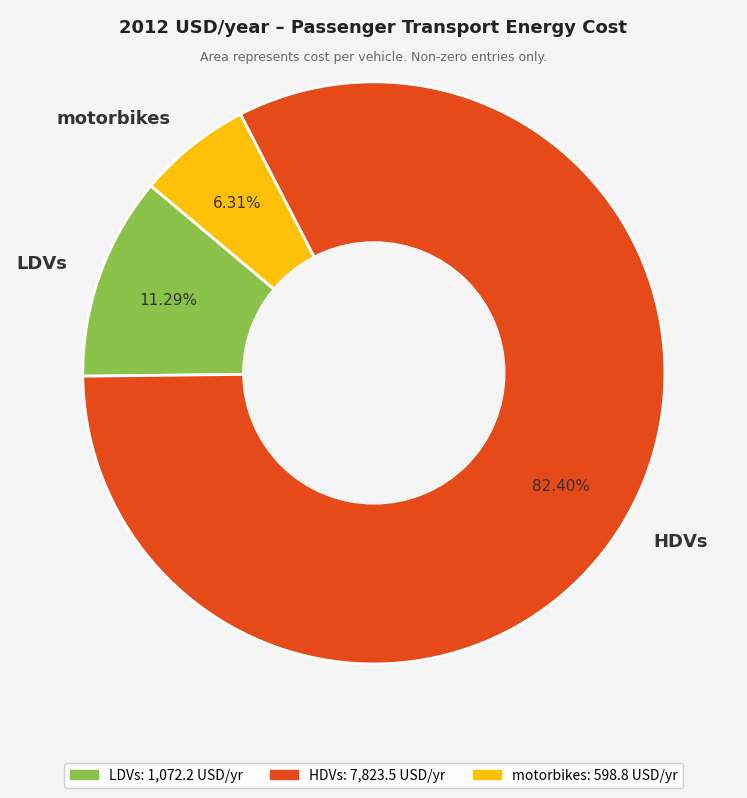

Which has a higher value, motorbikes or LDVs?

LDVs